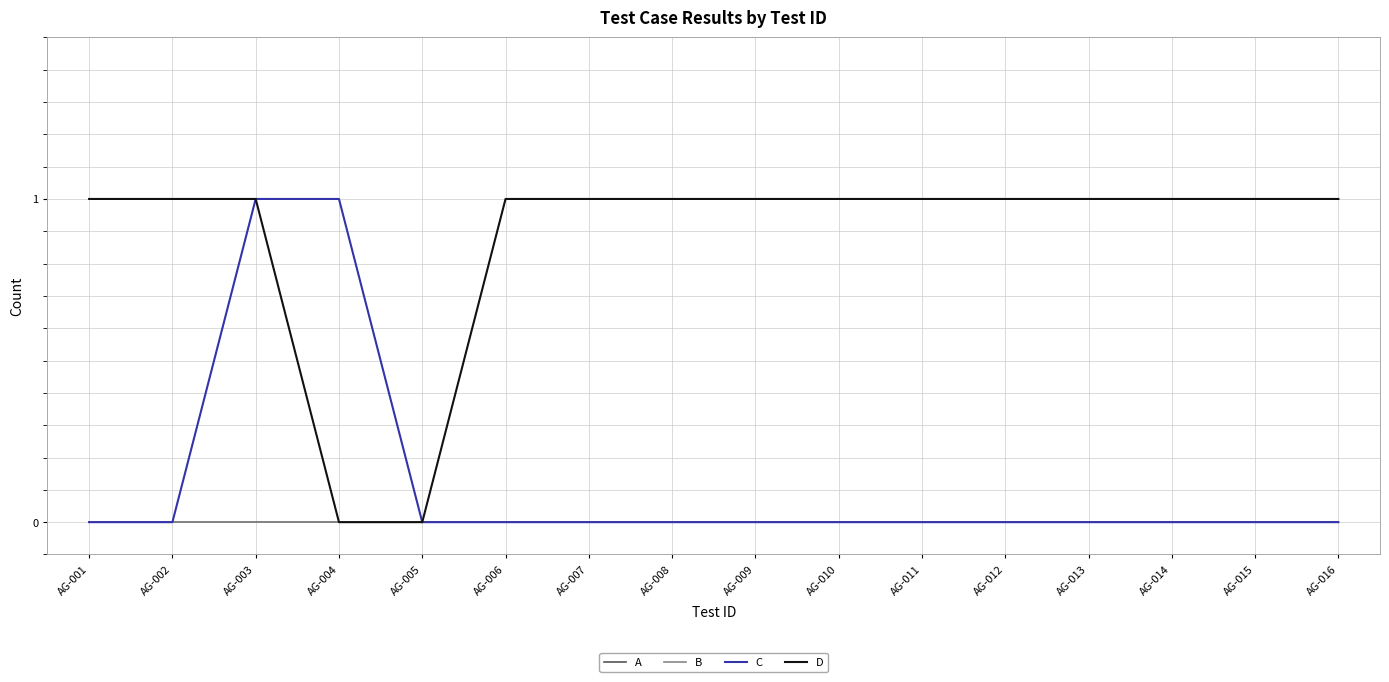

Is the value of B at AG-004 greater than the value of C at AG-013?

No